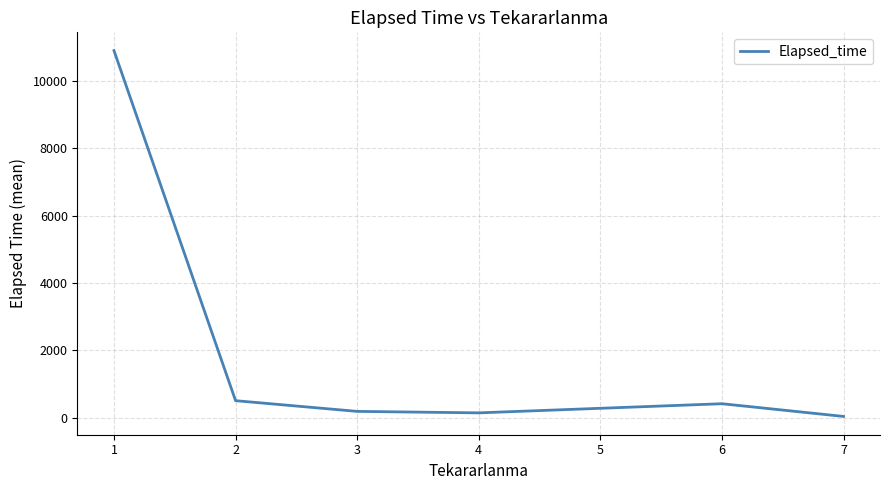

Is it true that the value at 2 is 503.3?

True